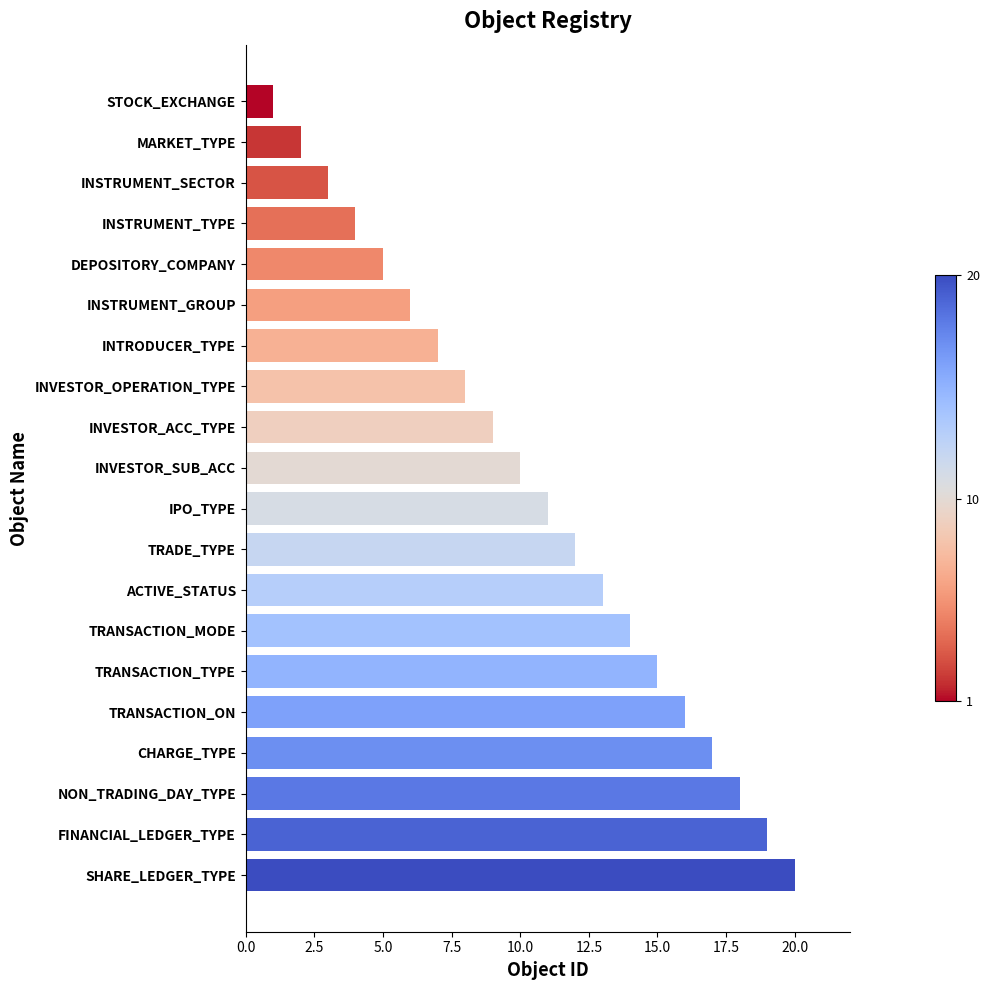

What is the approximate value at TRANSACTION_ON?

16